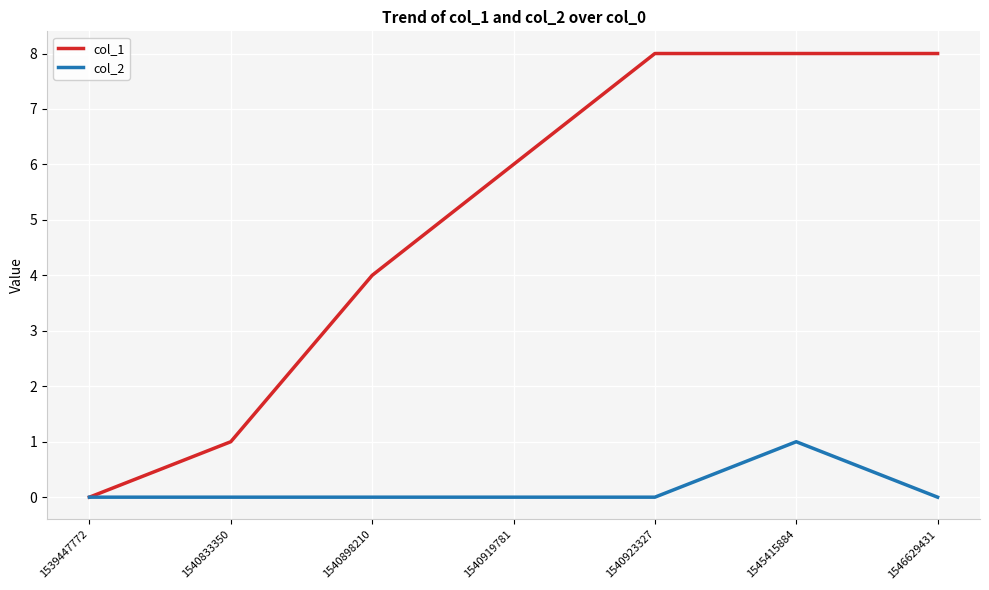

At 1540923327, list the series in order from largest to smallest.

col_1, col_2